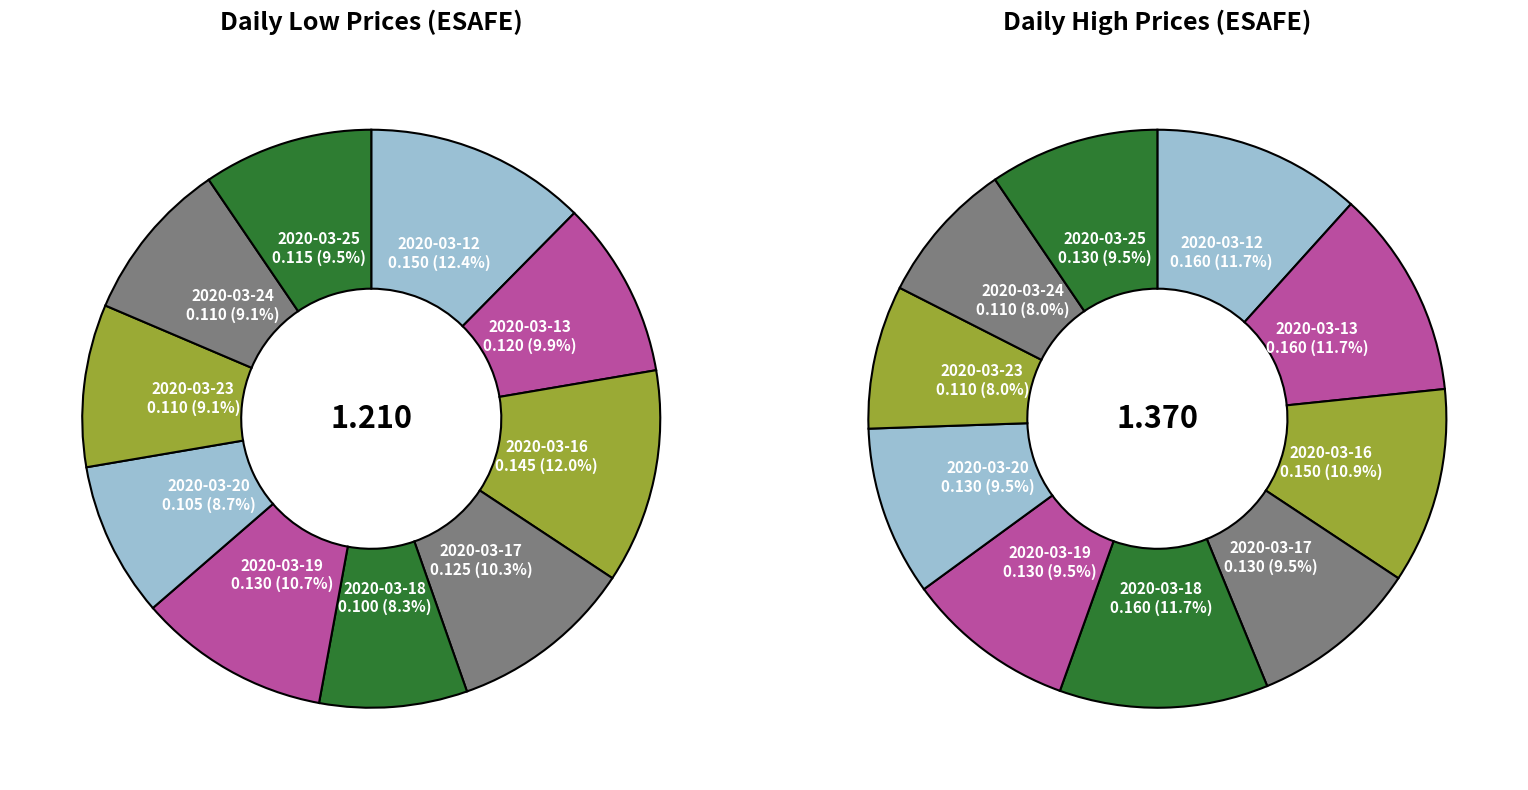

How many slices are in this pie chart?

10